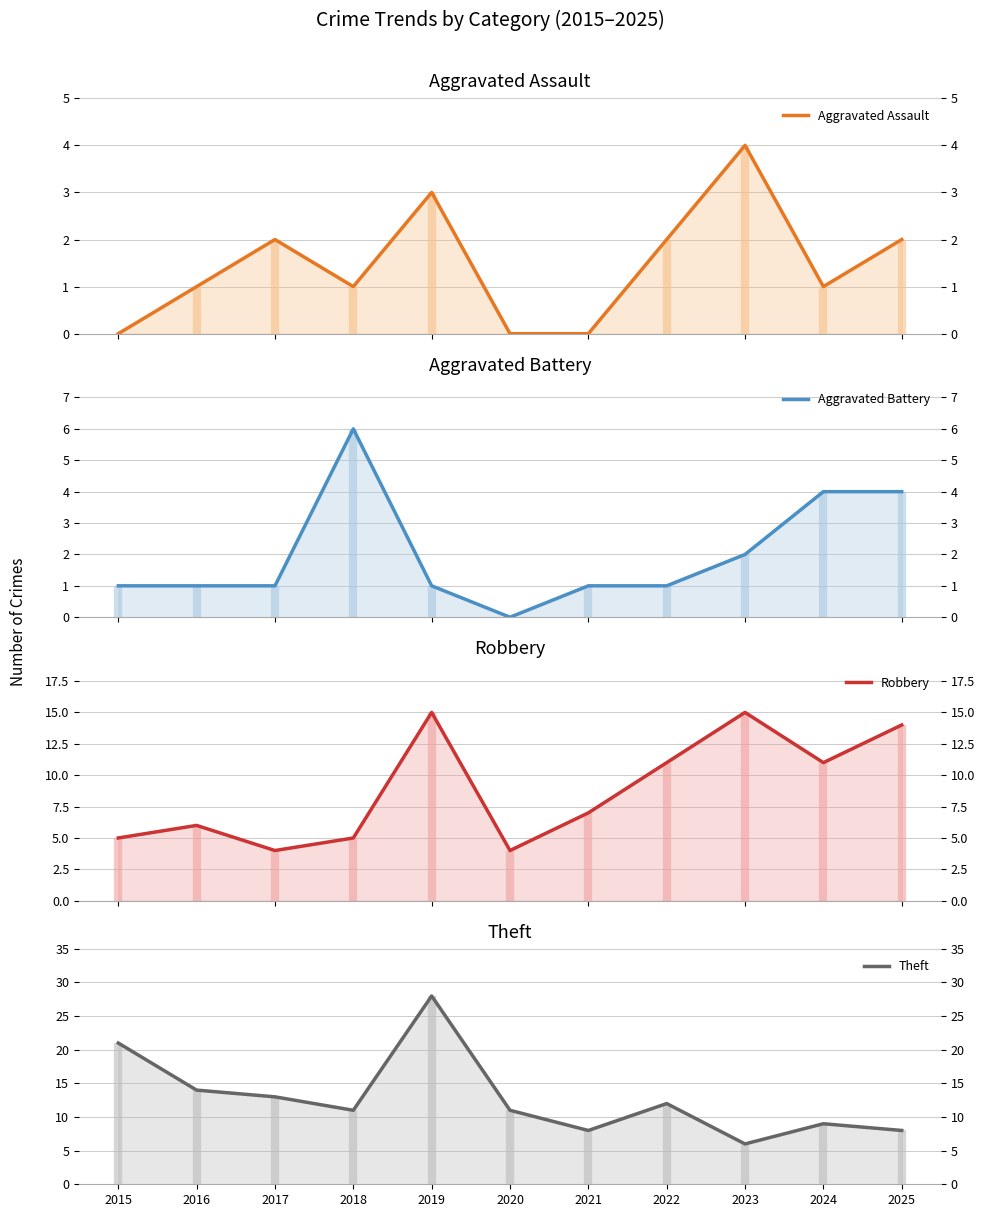

What is the minimum value for Theft?

6